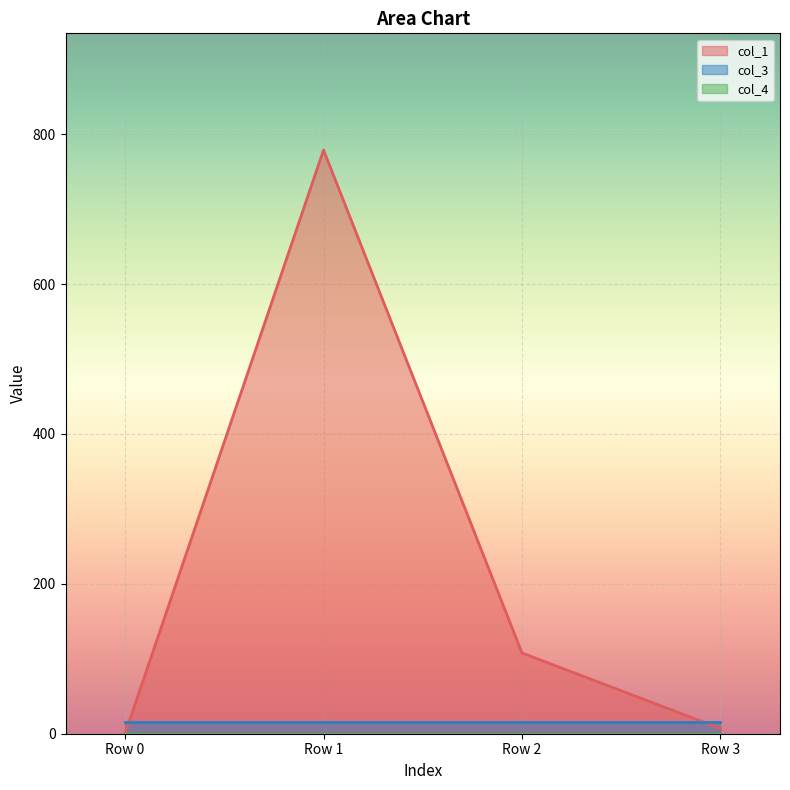

What is the average value of the col_3 series?

16.0